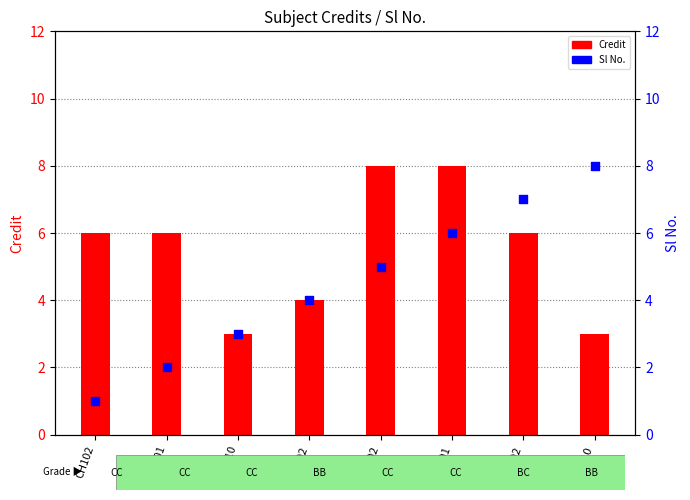

What are all the series names shown in the legend?

Credit, Sl No.